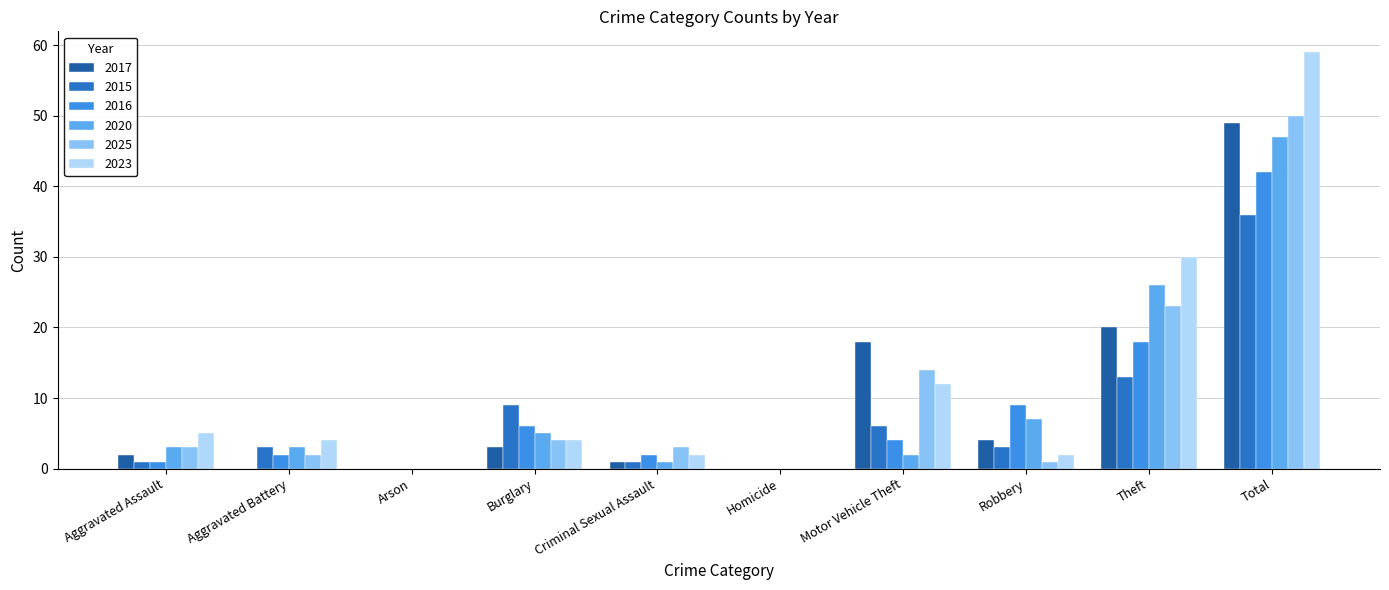

Which label corresponds to the largest value in the chart?

Total